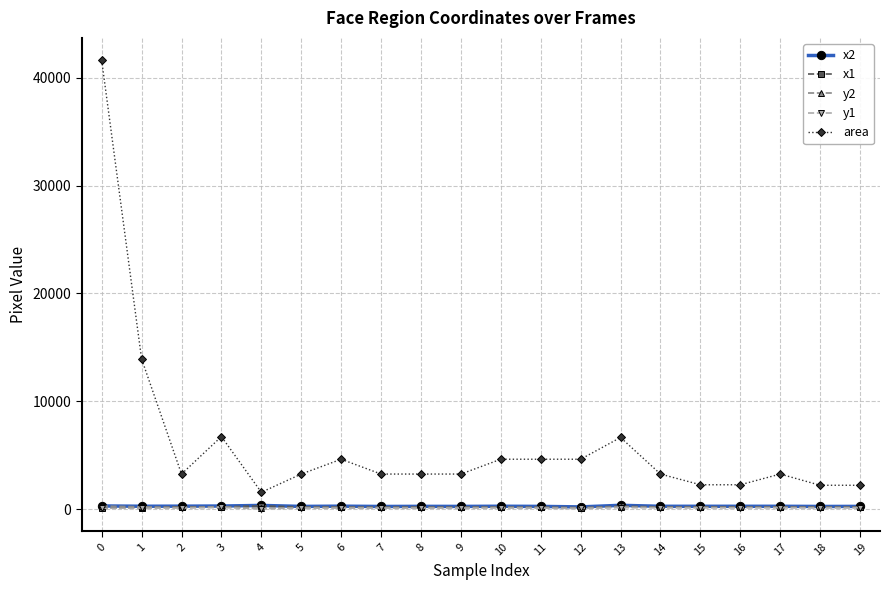

What is the difference between the maximum and minimum values in the area series?

40056